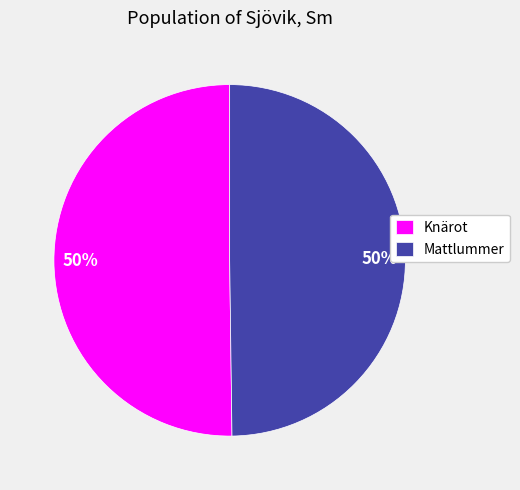

True or false: Mattlummer accounts for 60% of the total.

False